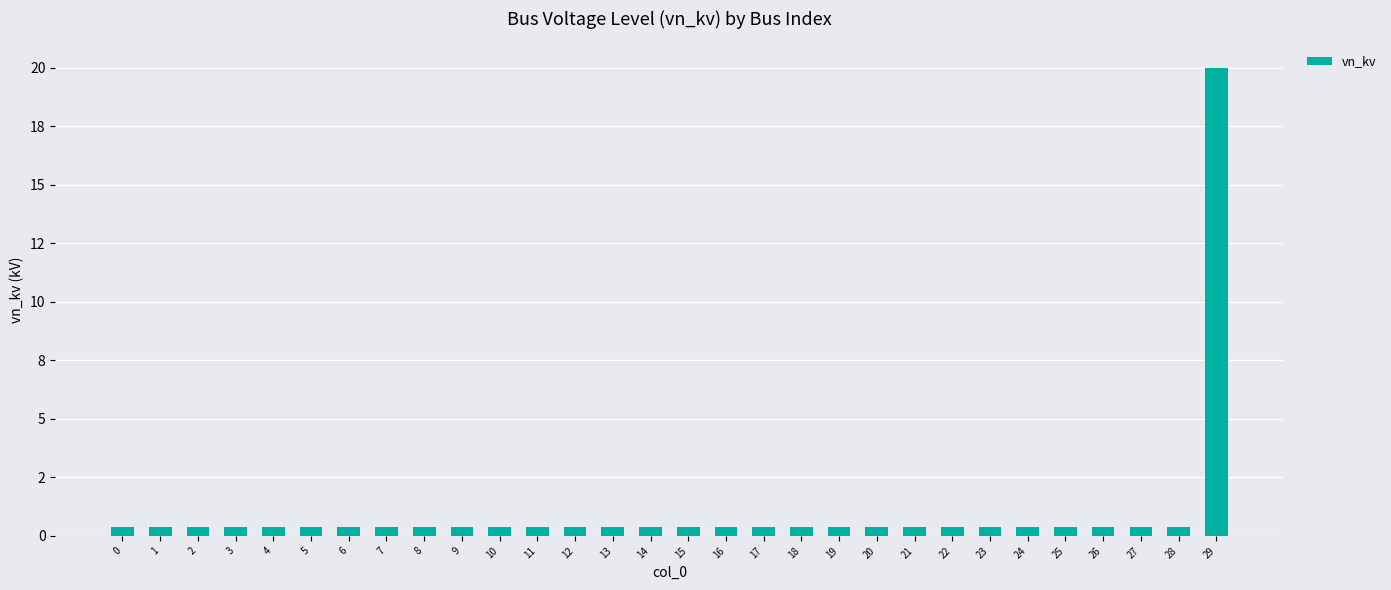

At which category does the chart reach its peak across all series?

29